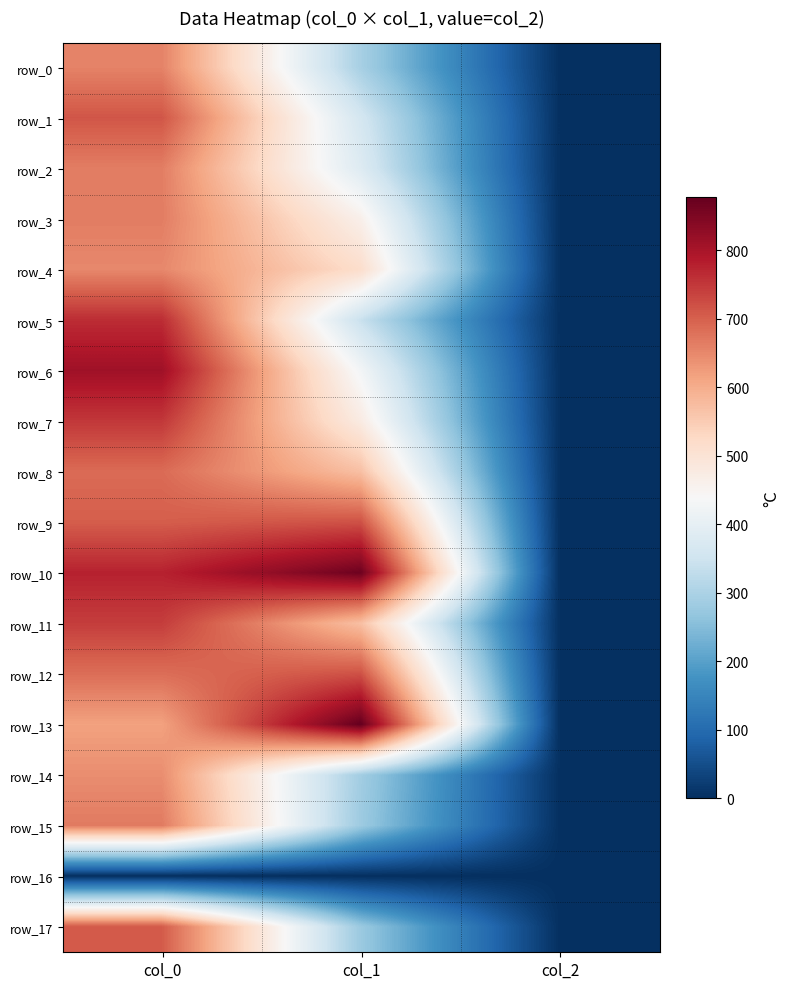

What is the difference between the highest and lowest values at col_2?

2.0